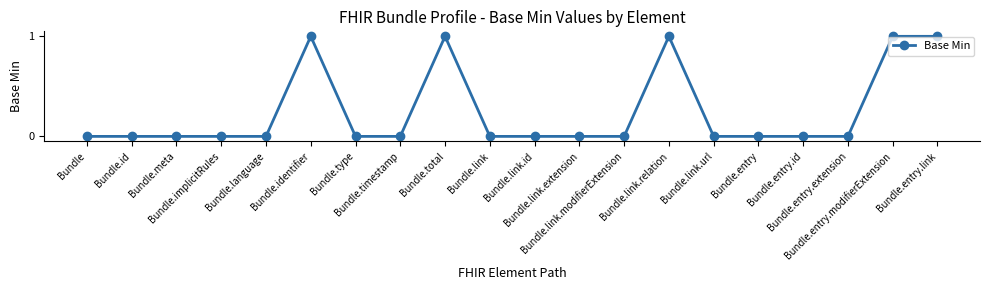

What is the sum of all values?

5